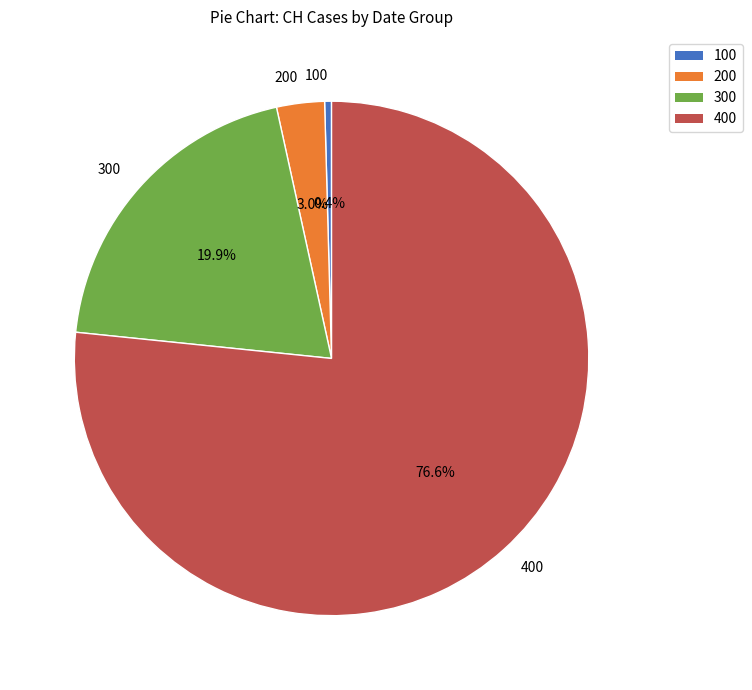

Is there any slice that represents more than half of the pie?

Yes